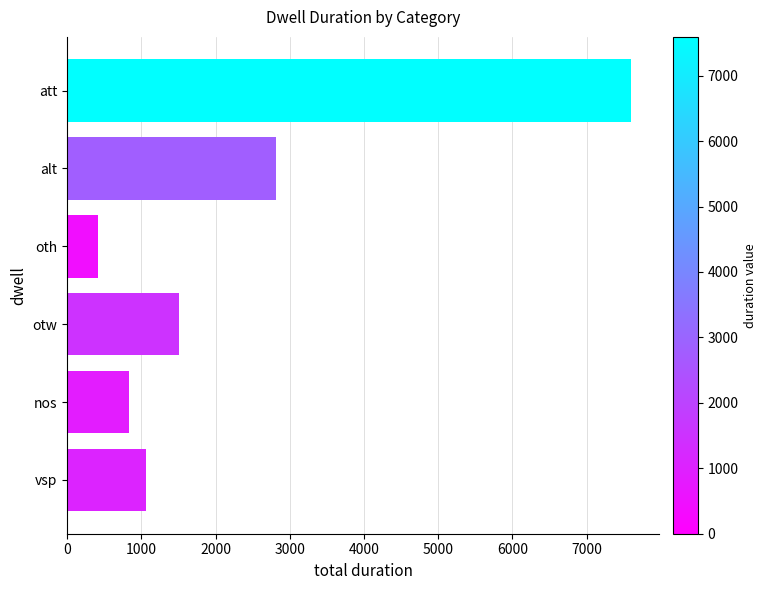

How many distinct data groups are displayed?

1